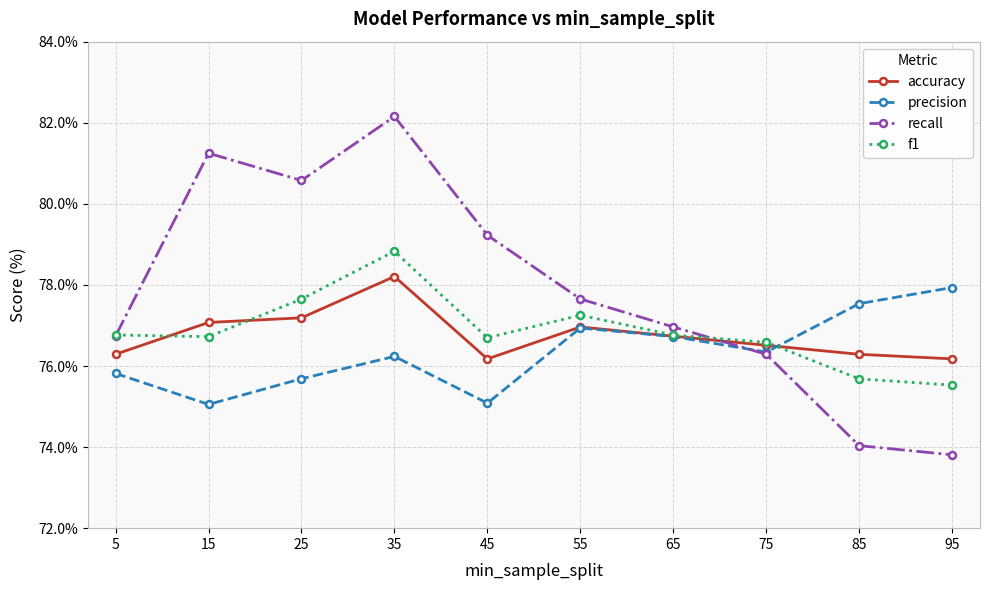

In recall, how many points are lower than both neighbors (excluding endpoints)?

1